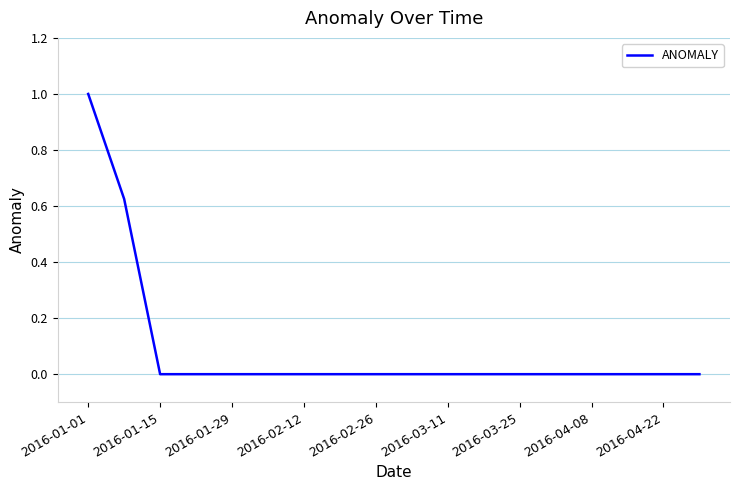

What is the greatest value displayed?

1.0